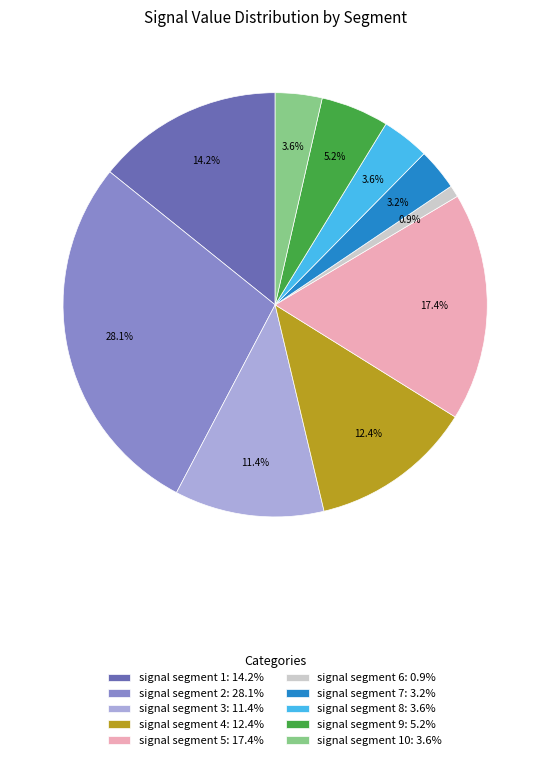

How many segments does this pie chart have?

10